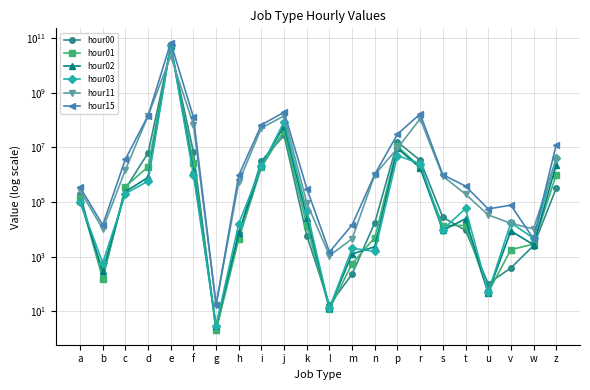

What is the smallest value displayed?

2